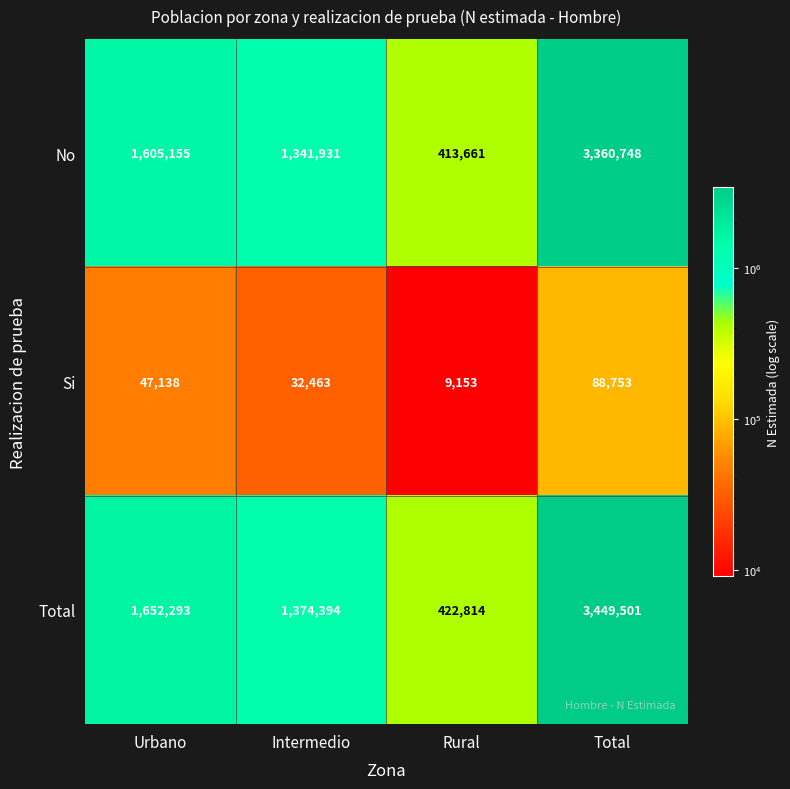

What is the total value across all series at Rural?

845628